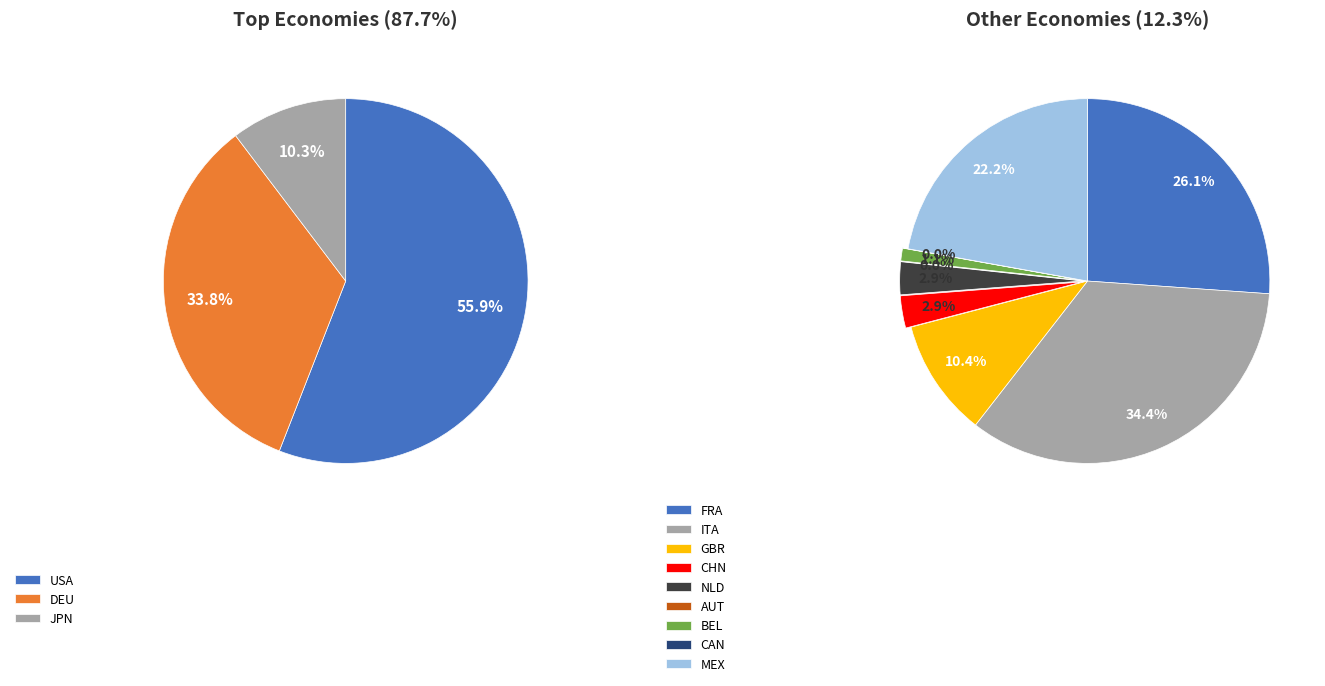

What is the ratio of the value at FRA to the value at ITA?

0.8